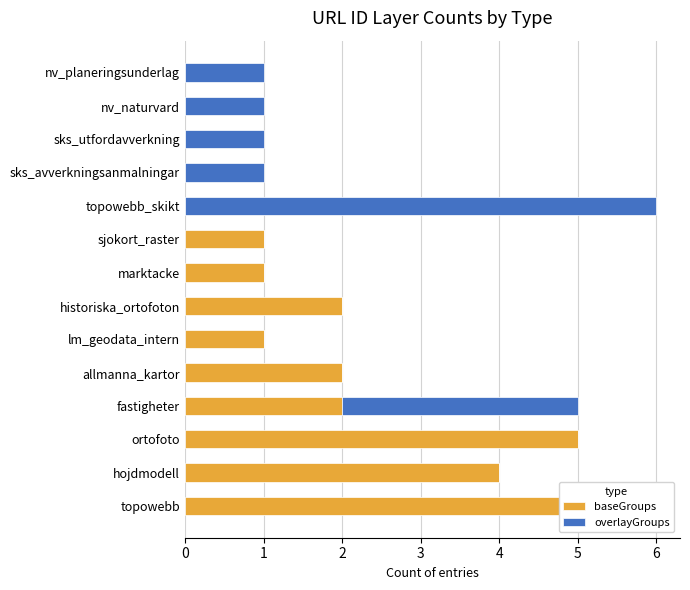

What is the sum of all overlayGroups values?

13